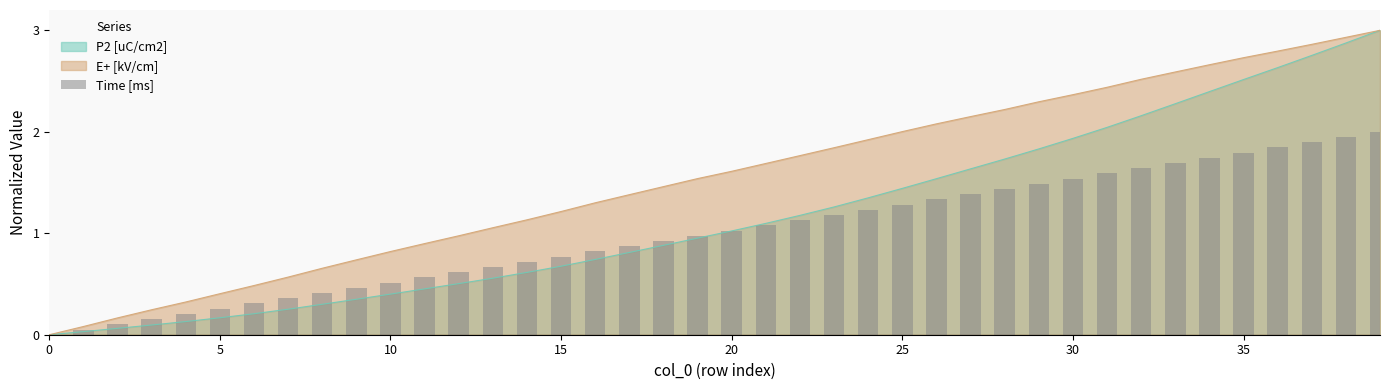

Are the bars horizontal?

No